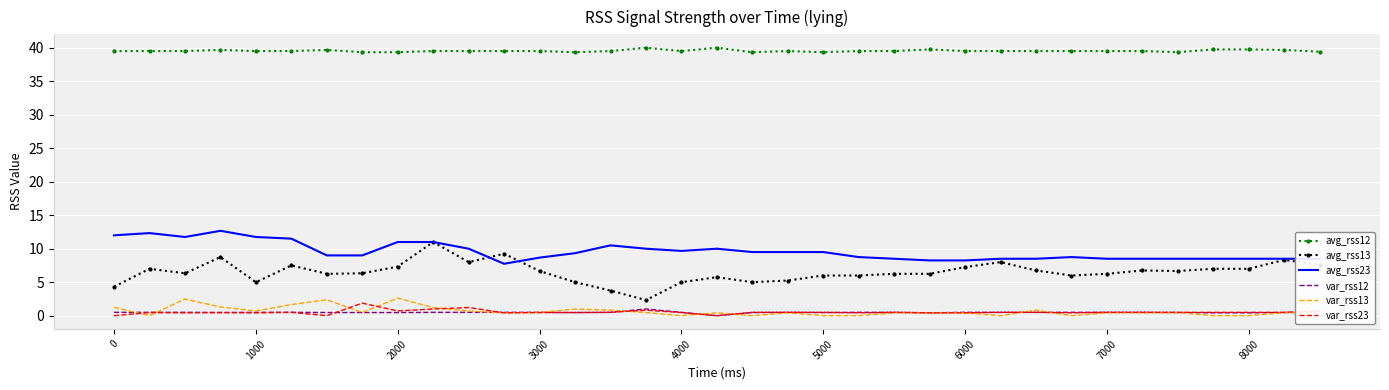

Which series has the largest range (max minus min)?

avg_rss13